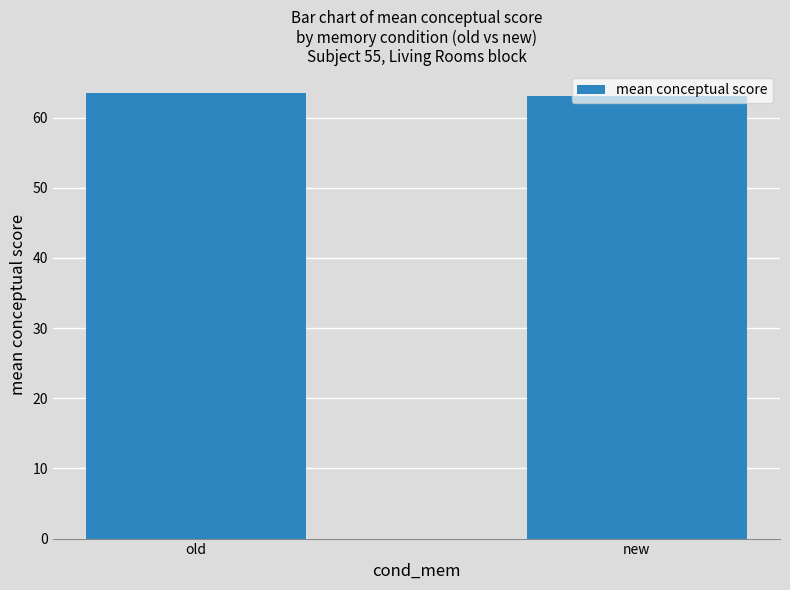

Reading right to left, list all the values displayed in this chart.

63.0	63.5